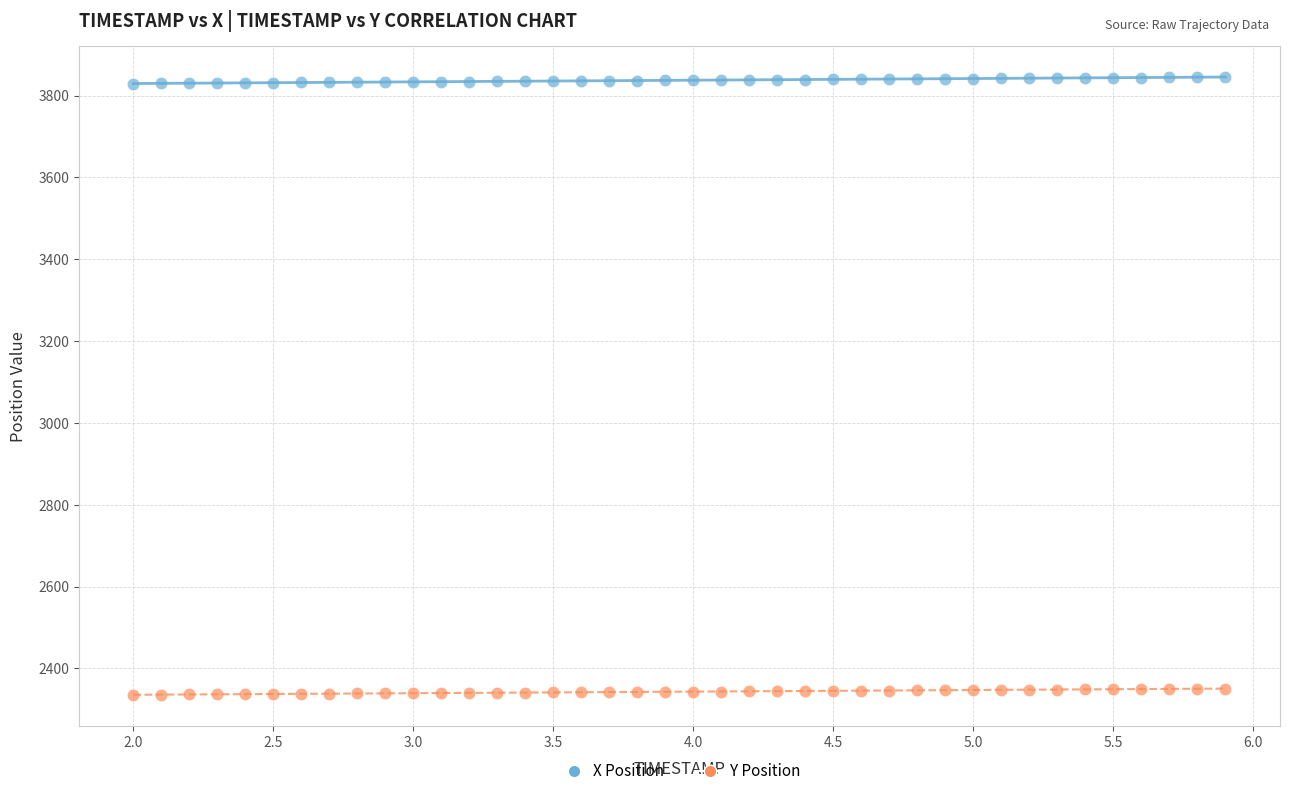

Which series reaches the minimum Y coordinate?

Y Position